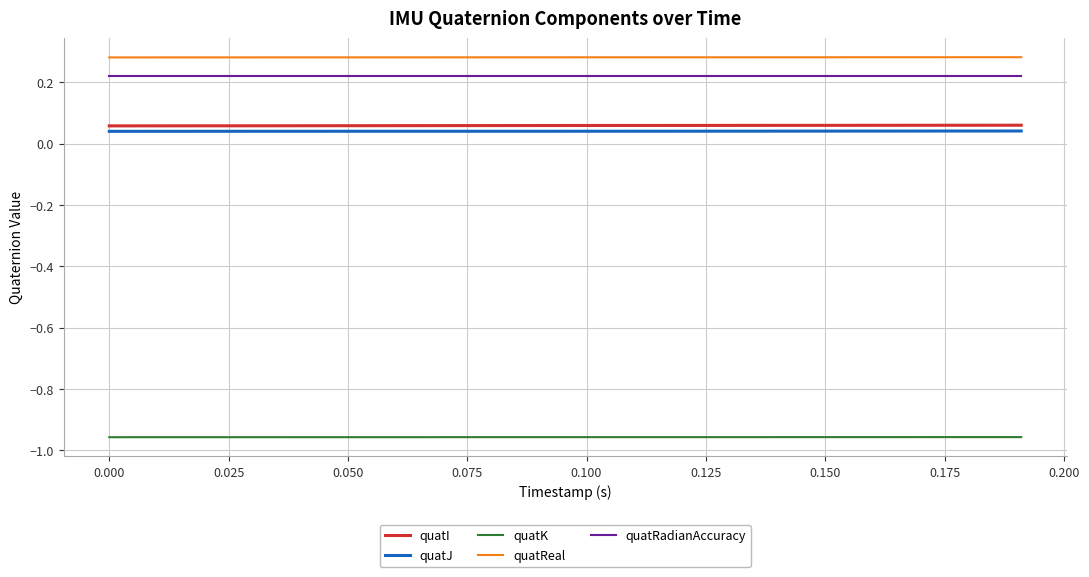

True or false: quatReal and quatRadianAccuracy intersect in this chart.

False